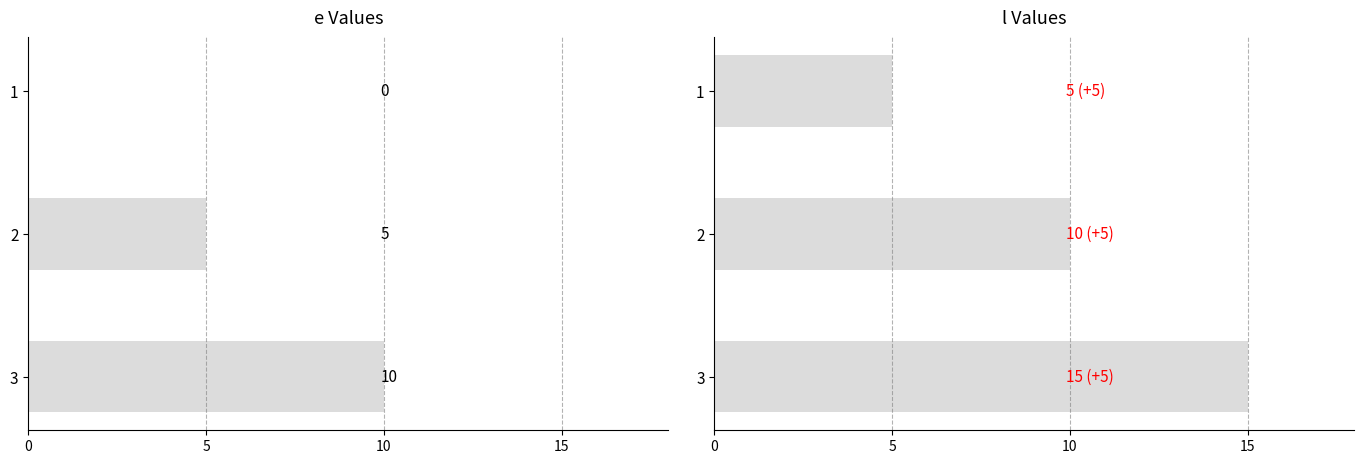

How many bars are there in each group?

2